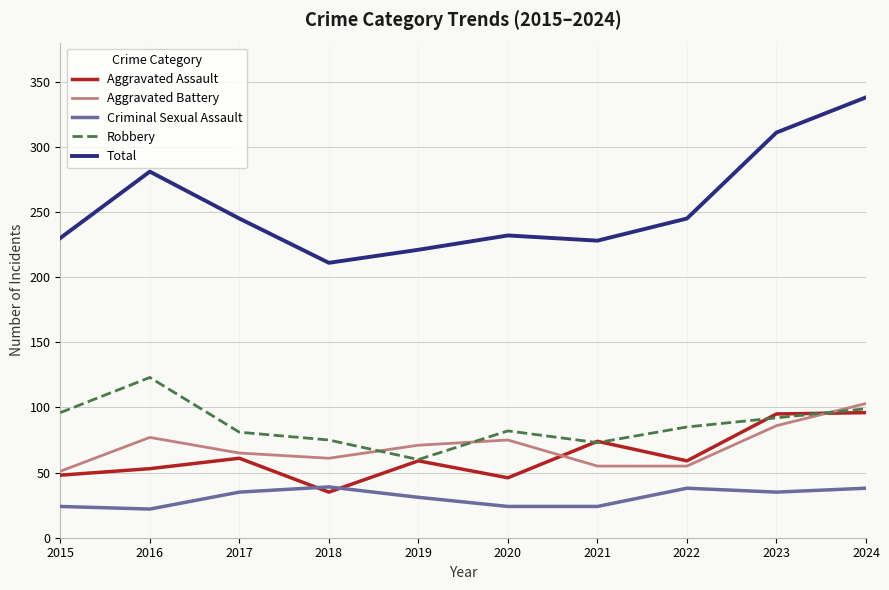

True or false: Total and Aggravated Assault intersect in this chart.

False